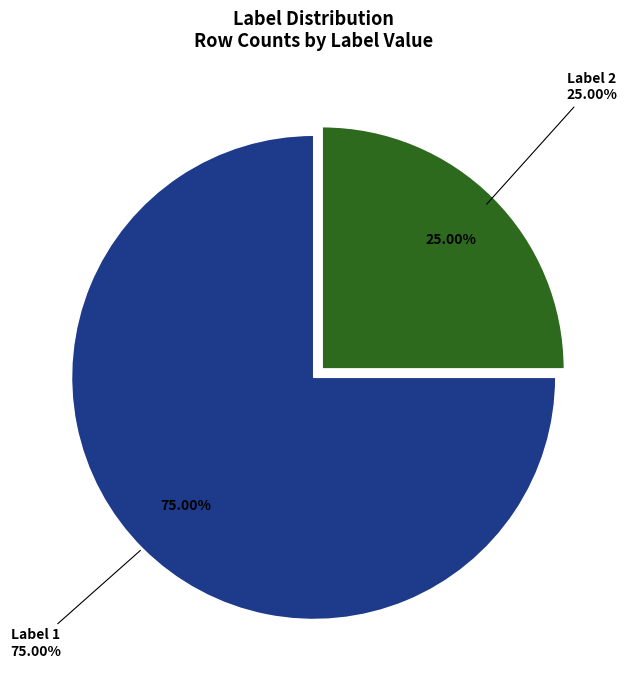

Combined, do Label 2 and Label 1 account for over 50%?

Yes